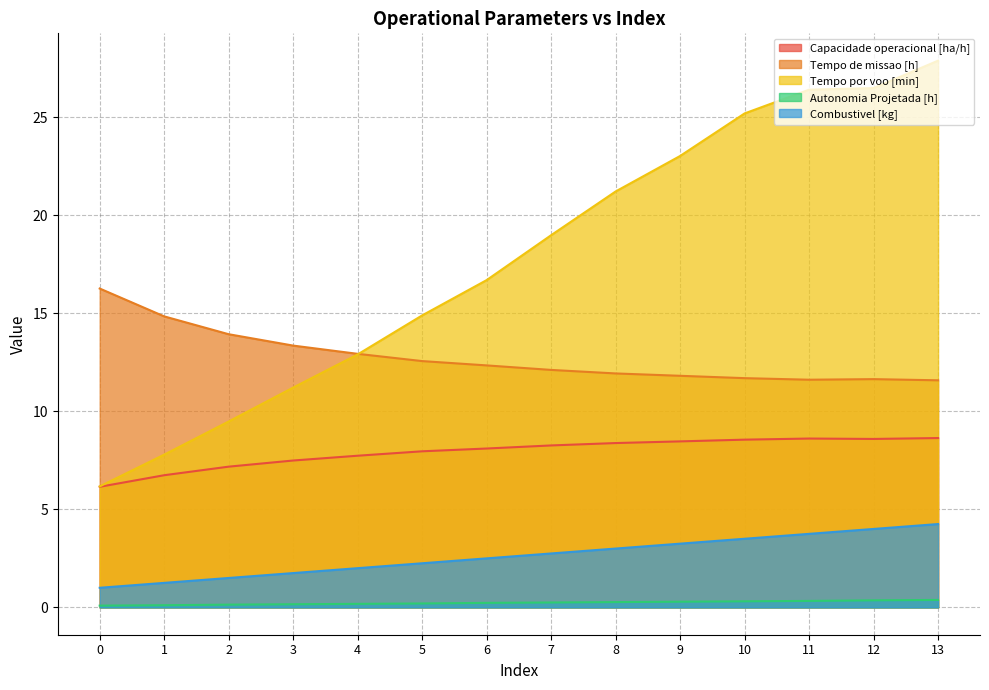

Is the value of Tempo por voo [min] at 7 greater than the value of Capacidade operacional [ha/h] at 5?

Yes